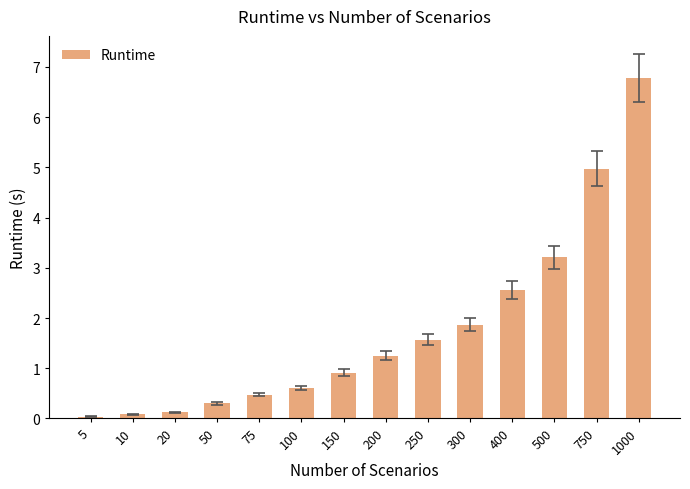

Which label corresponds to the largest value in the chart?

1000